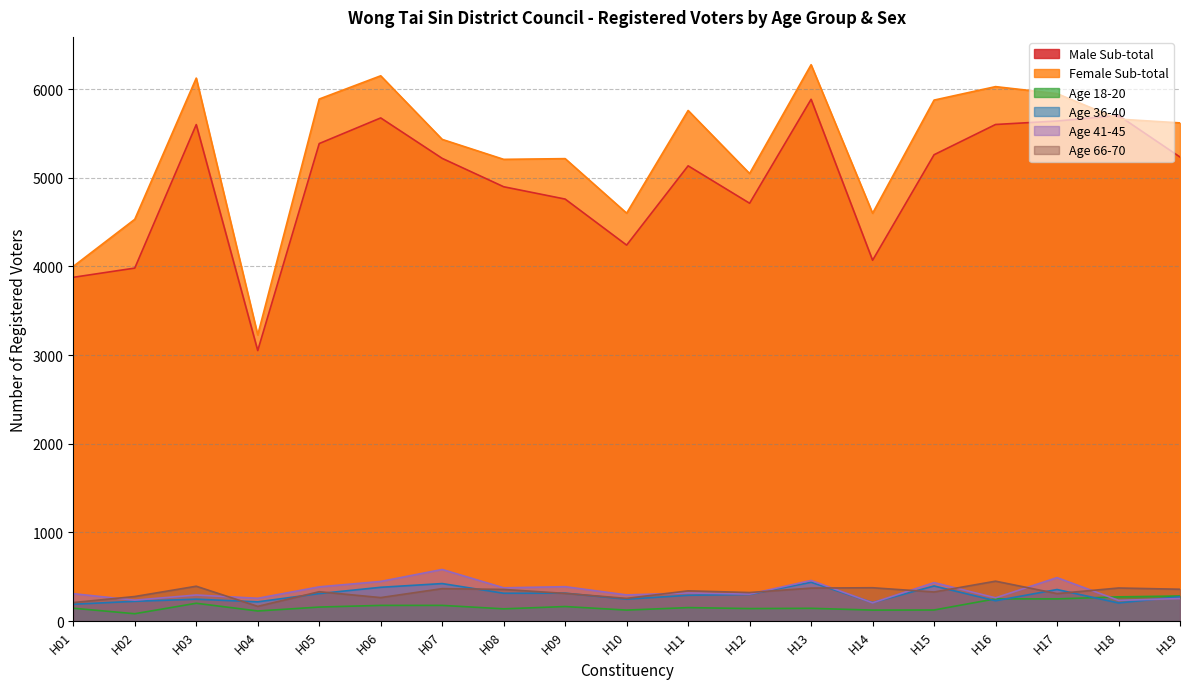

Which has a higher value, H12 or H10?

H12